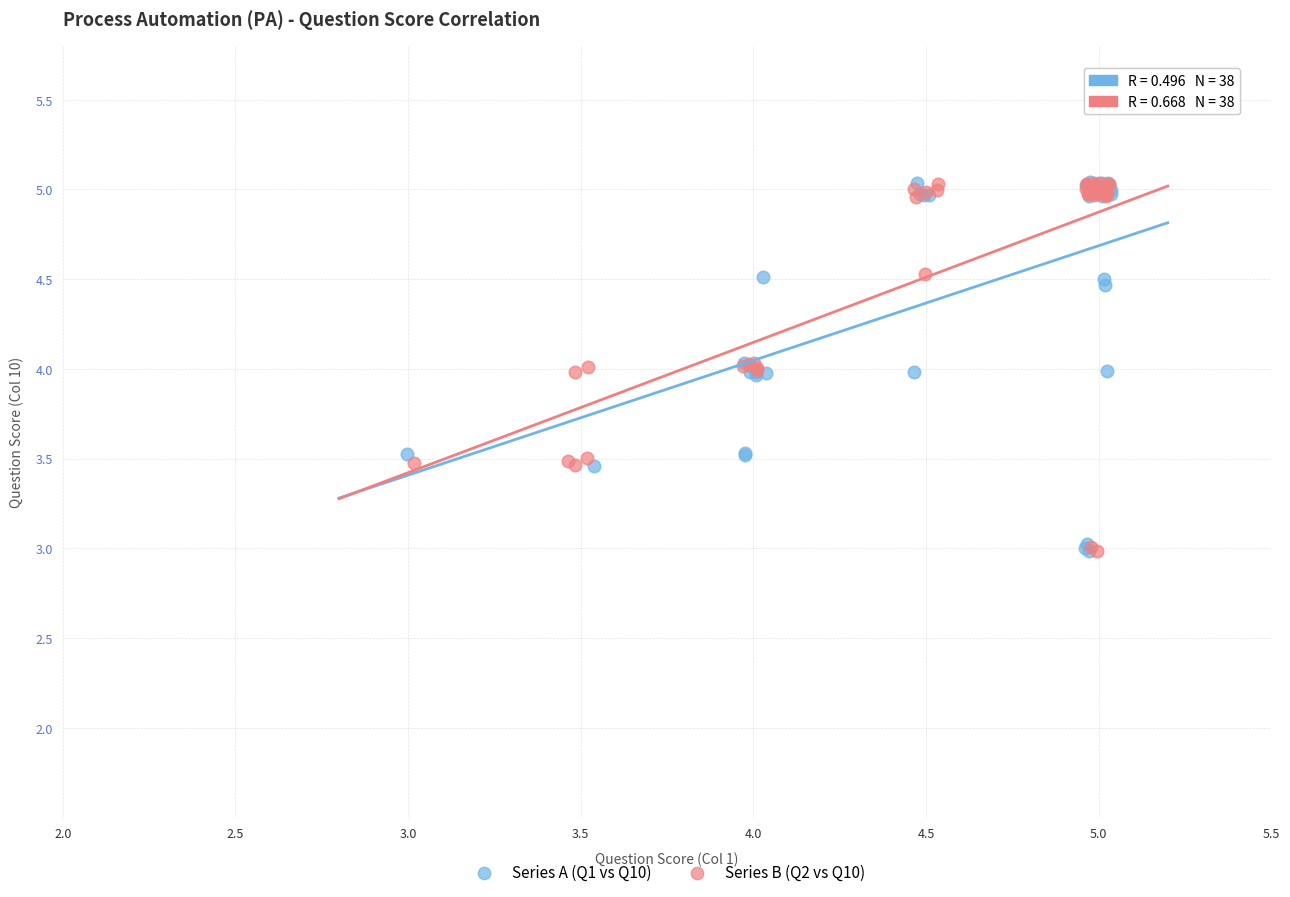

What are all the series names shown in the legend?

Series A (Q1 vs Q10), Series B (Q2 vs Q10)